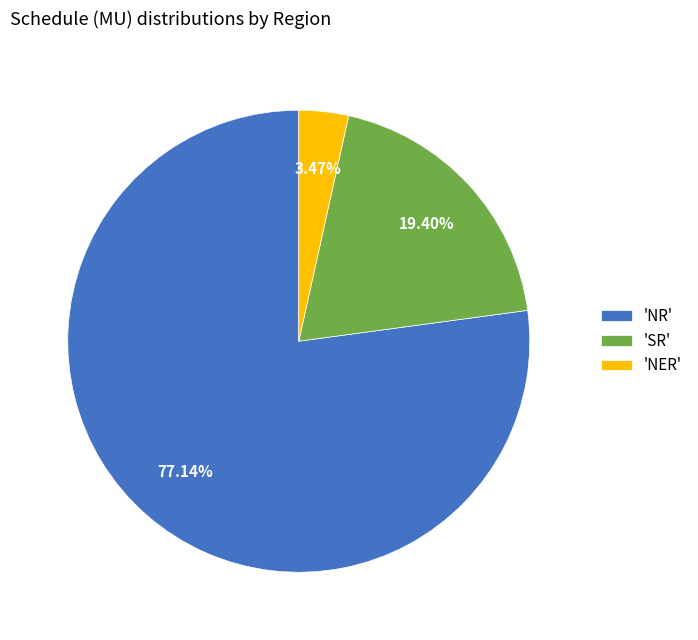

Between 'SR' and 'NR', which is larger?

'NR'